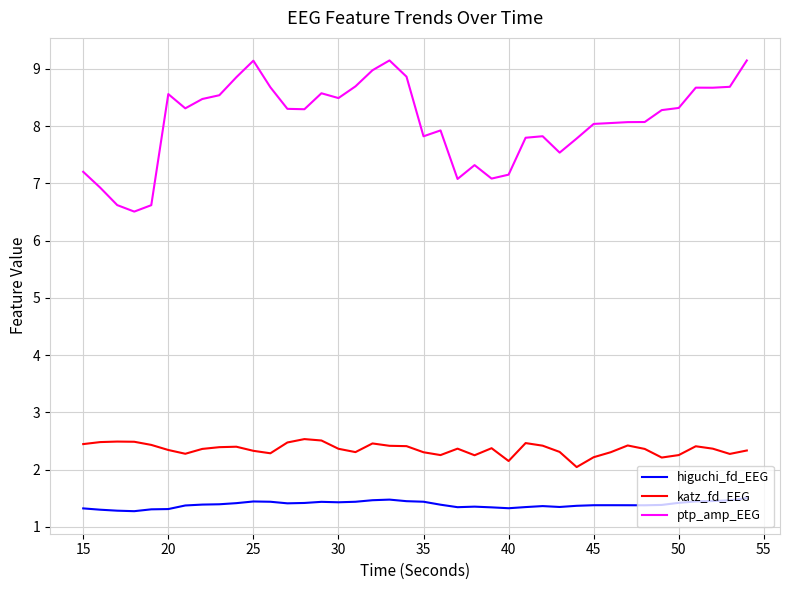

In higuchi_fd_EEG, how many points are lower than both neighbors (excluding endpoints)?

7